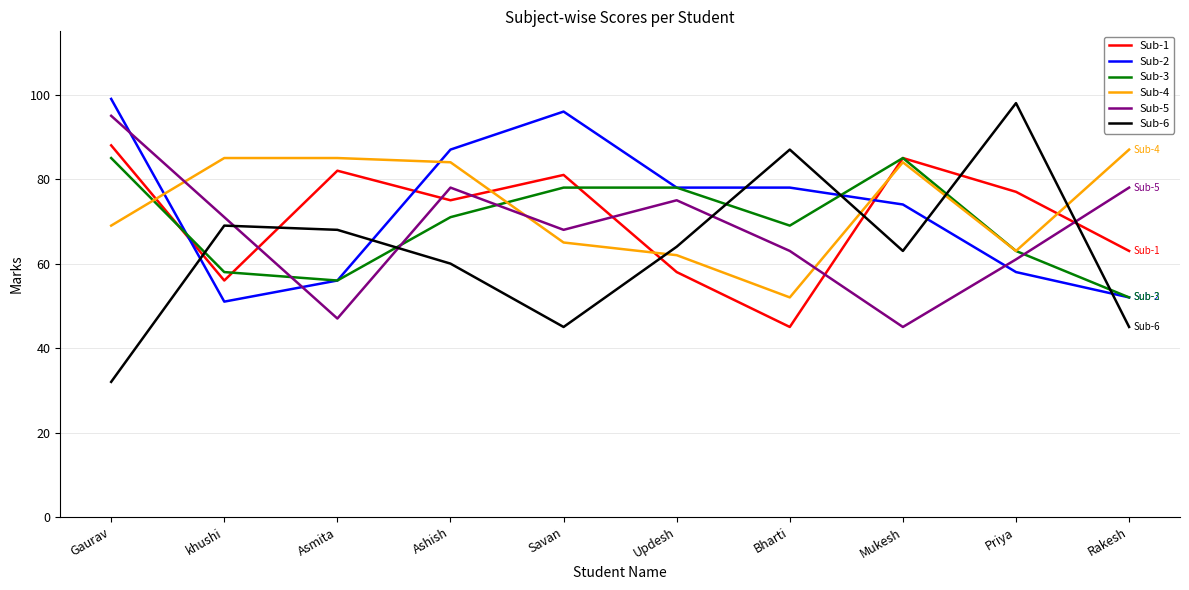

Which series has the largest range (max minus min)?

Sub-6